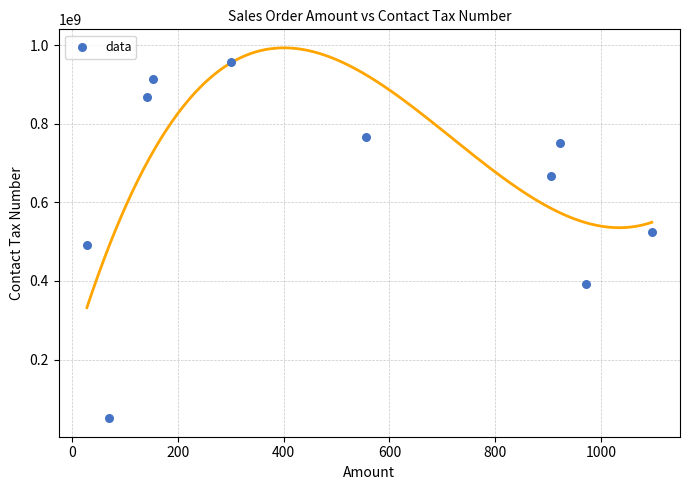

What is the average Y value?

638555221